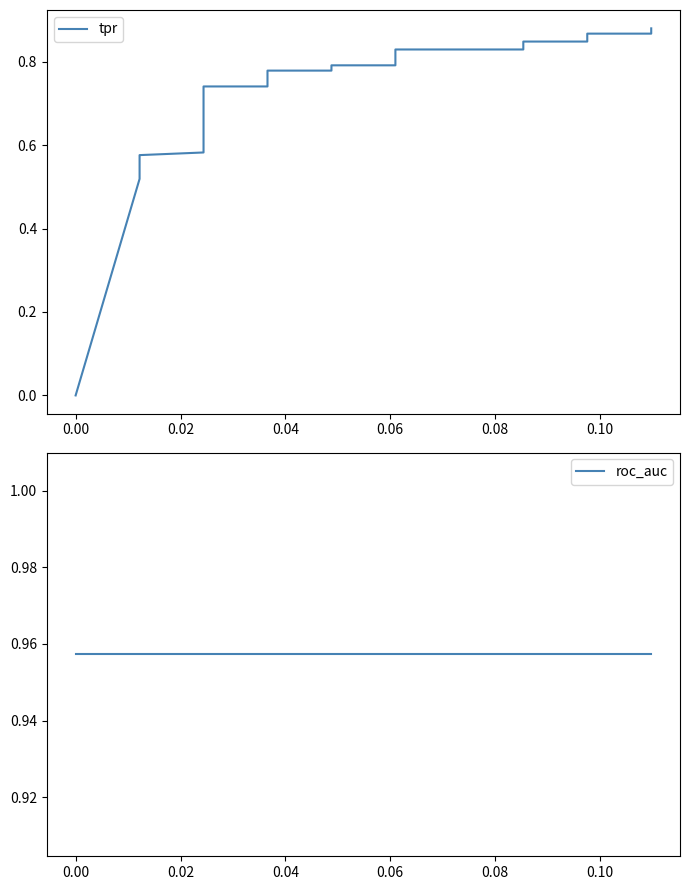

How many categories are shown in the chart?

20